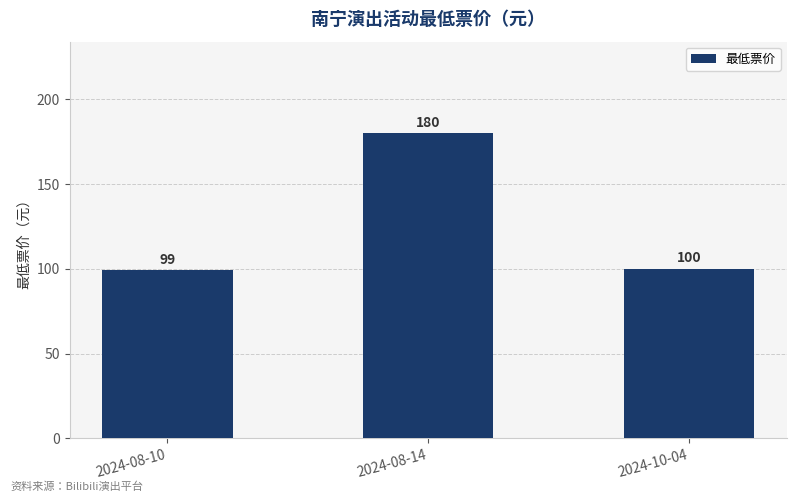

What value does the data have at 2024-10-04, to the nearest 10?

100